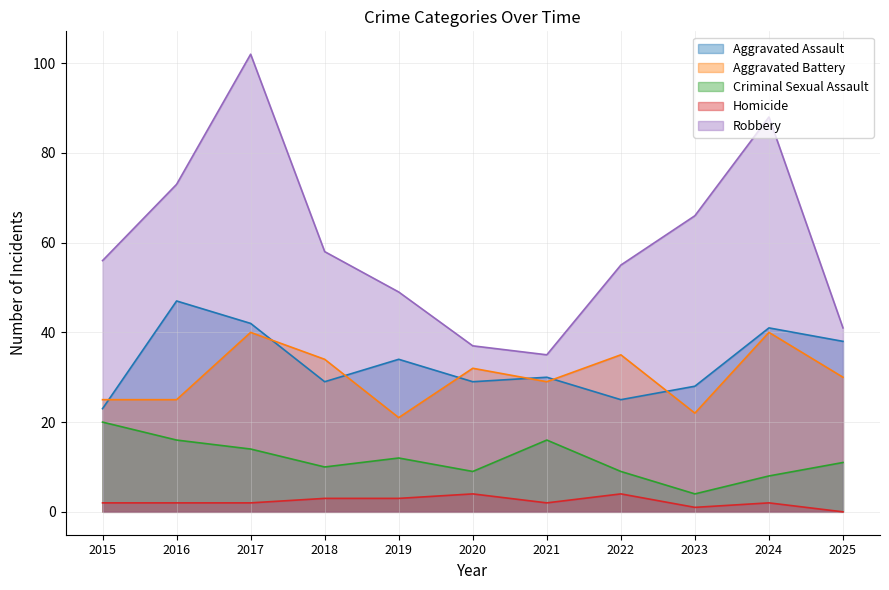

Which series changed the most between 2019 and 2024?

Robbery